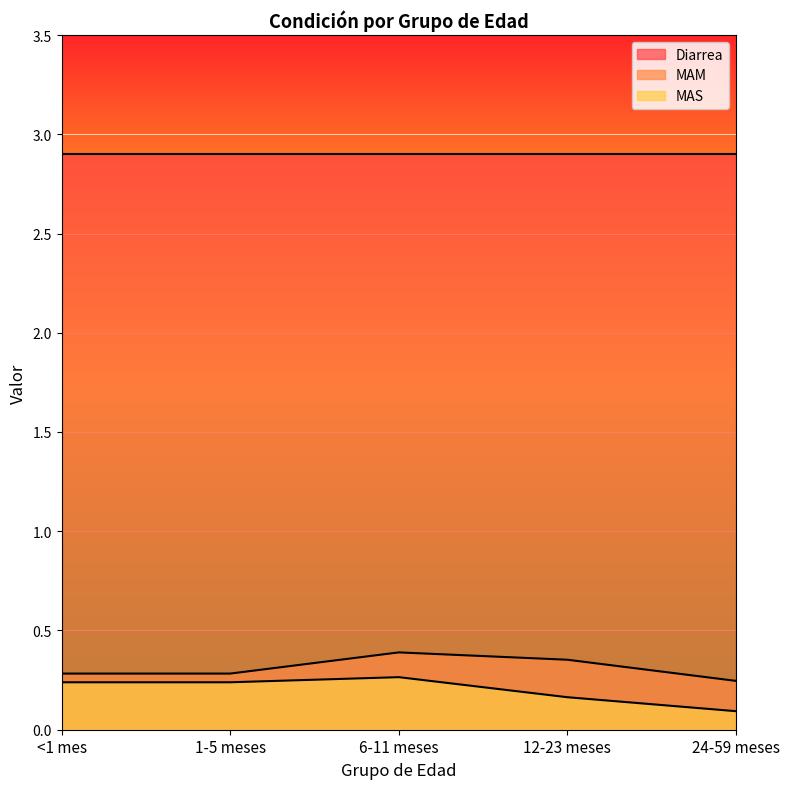

The MAS series shows 0.2 at 12-23 meses. True or false?

True